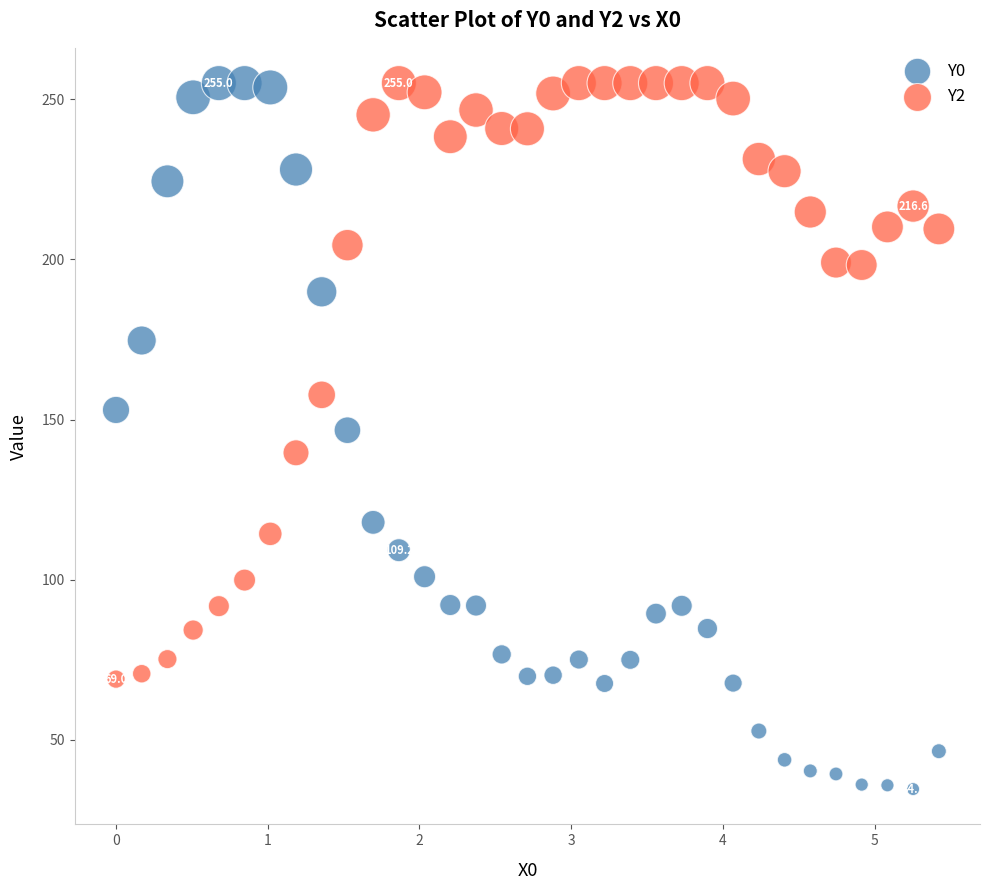

Which series has the largest Y range (max minus min)?

Y0